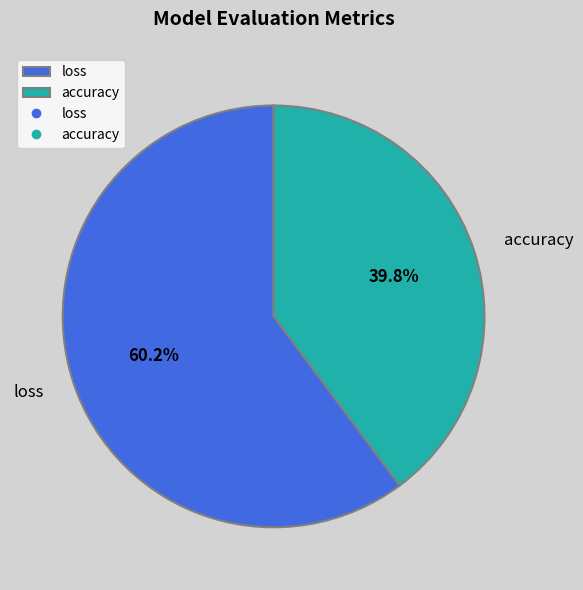

True or false: loss accounts for 50% of the total.

False